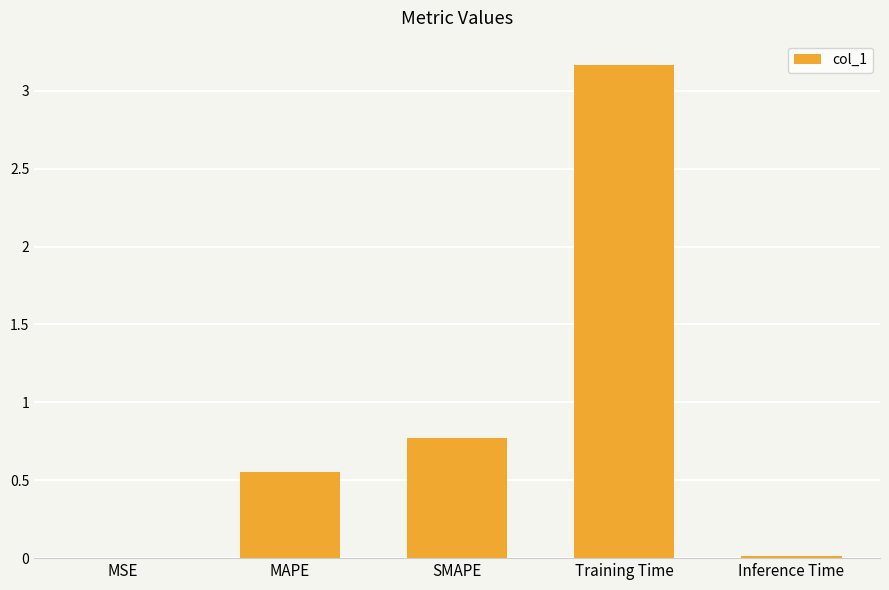

Between Training Time and MSE, which is larger?

Training Time